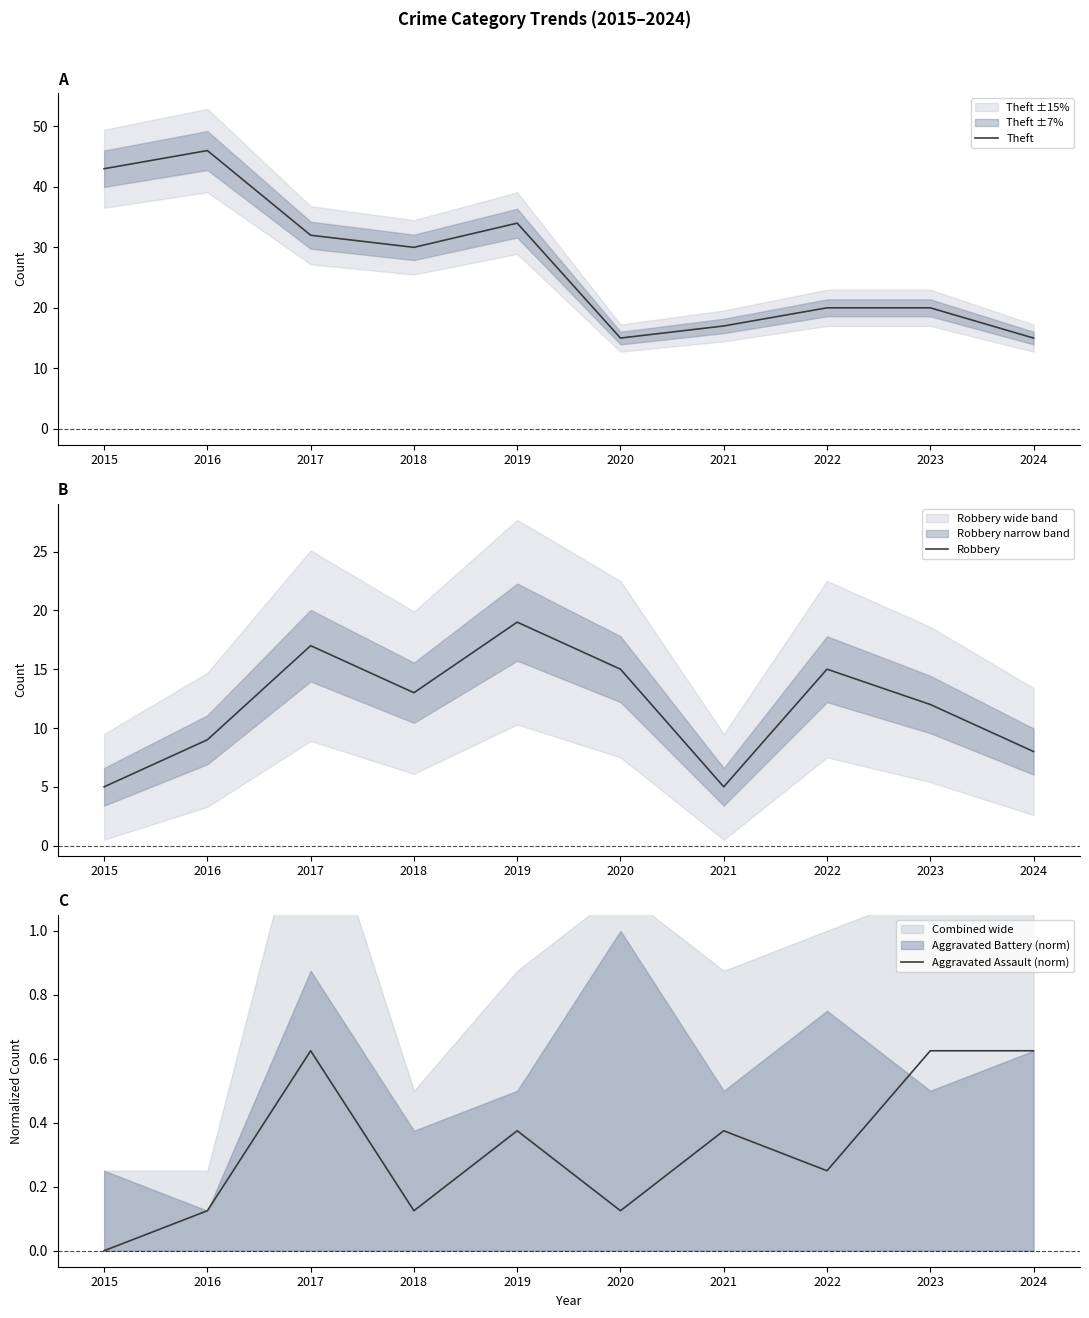

Does the chart display data point markers on the line(s)?

No